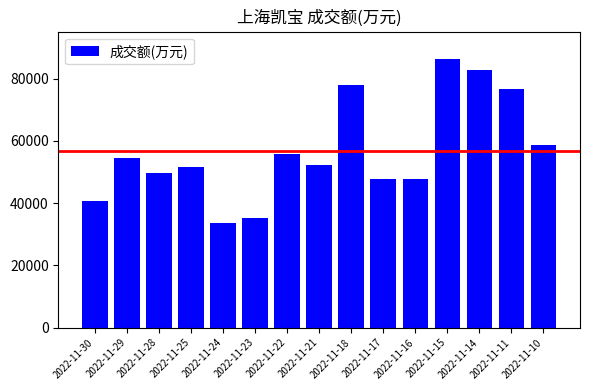

The value at 2022-11-10 is 17635. True or false?

False